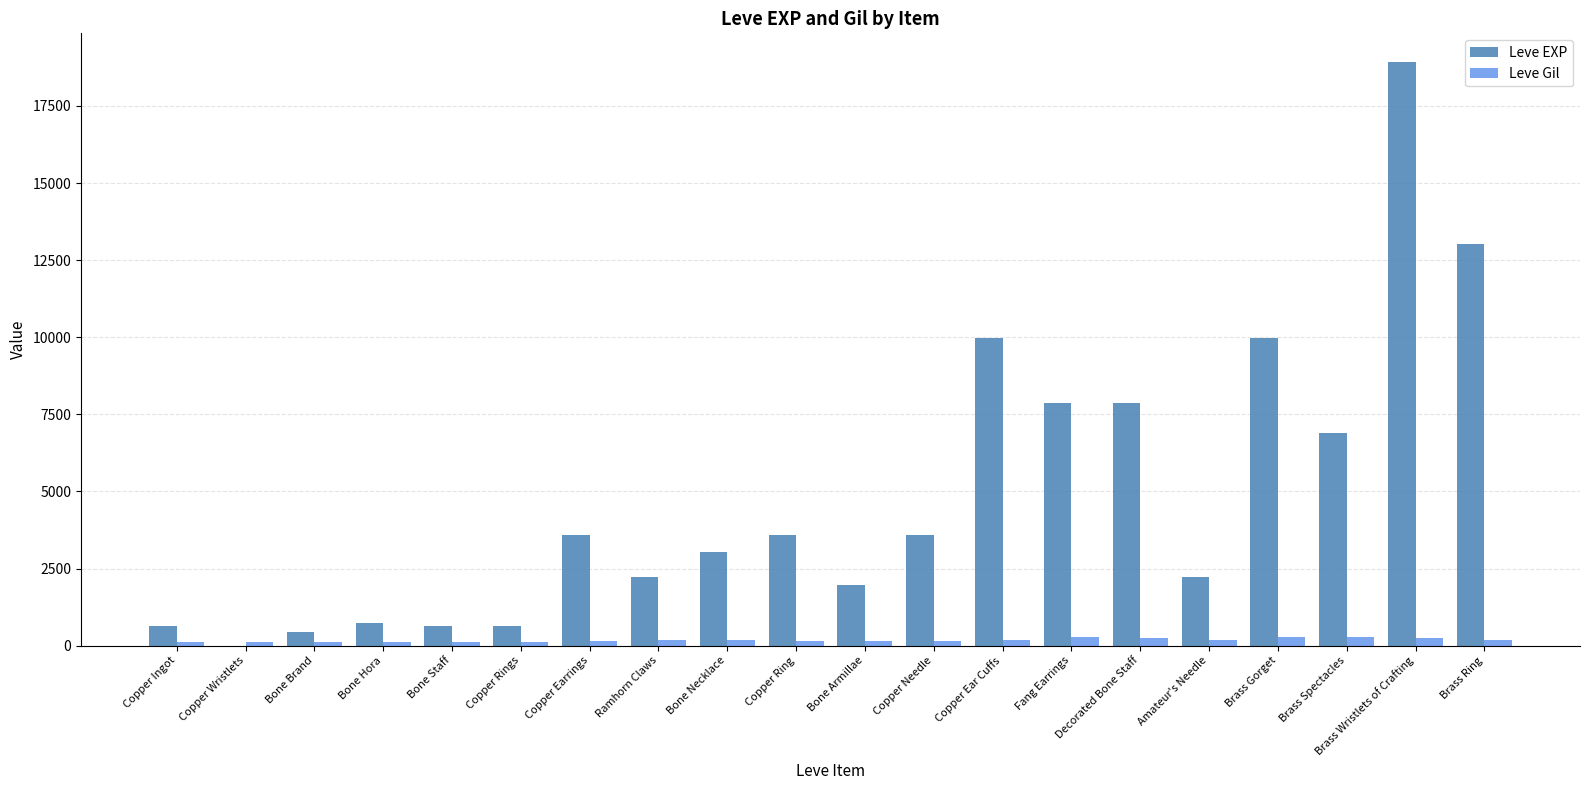

Between Bone Hora and Copper Ear Cuffs, which series saw the biggest shift?

Leve EXP